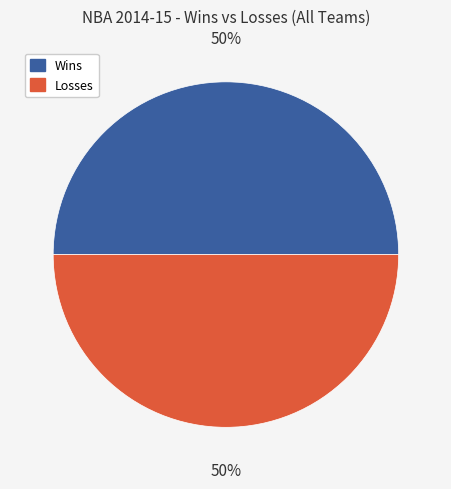

To the nearest percent, what is the combined percentage of Losses and Wins?

100%